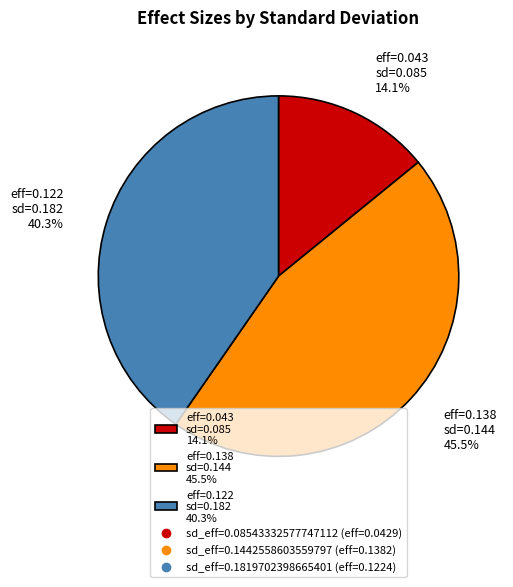

To the nearest percent, what is the difference between the 0.1442558603559797 and 0.08543332577747112 slice percentages?

31%